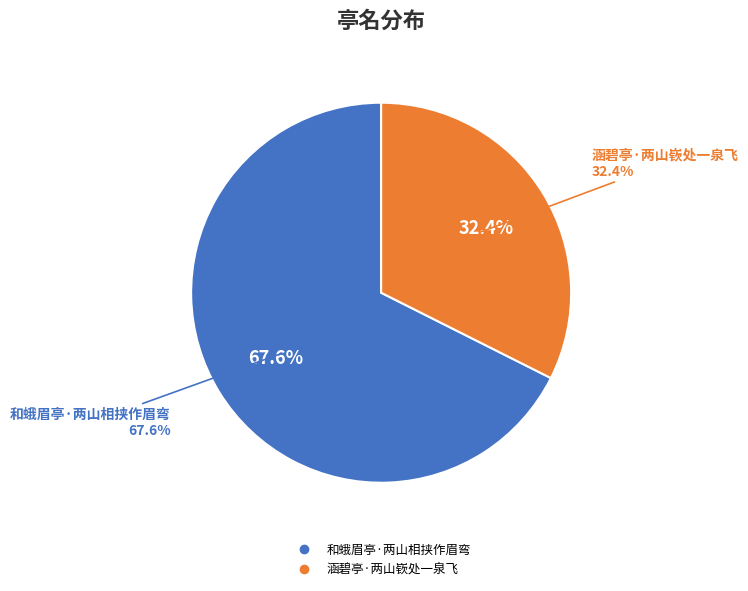

What is the largest slice in the pie chart?

和蛾眉亭·两山相挟作眉弯